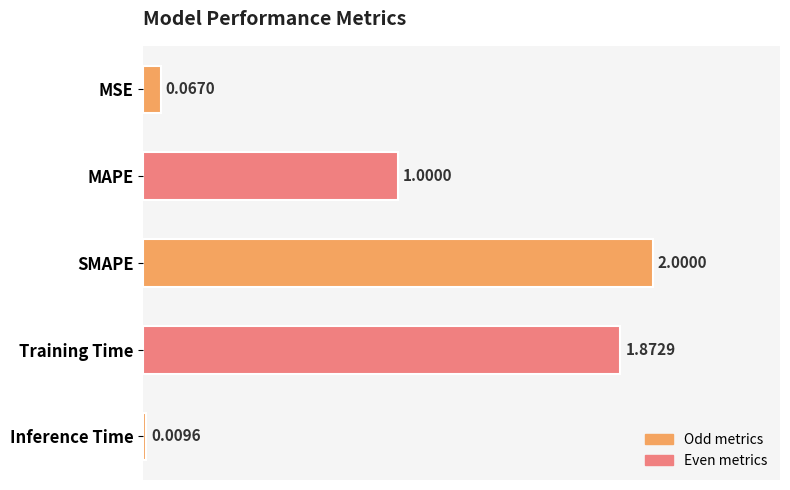

Rank the categories by value from lowest to highest.

Inference Time, MSE, MAPE, Training Time, SMAPE